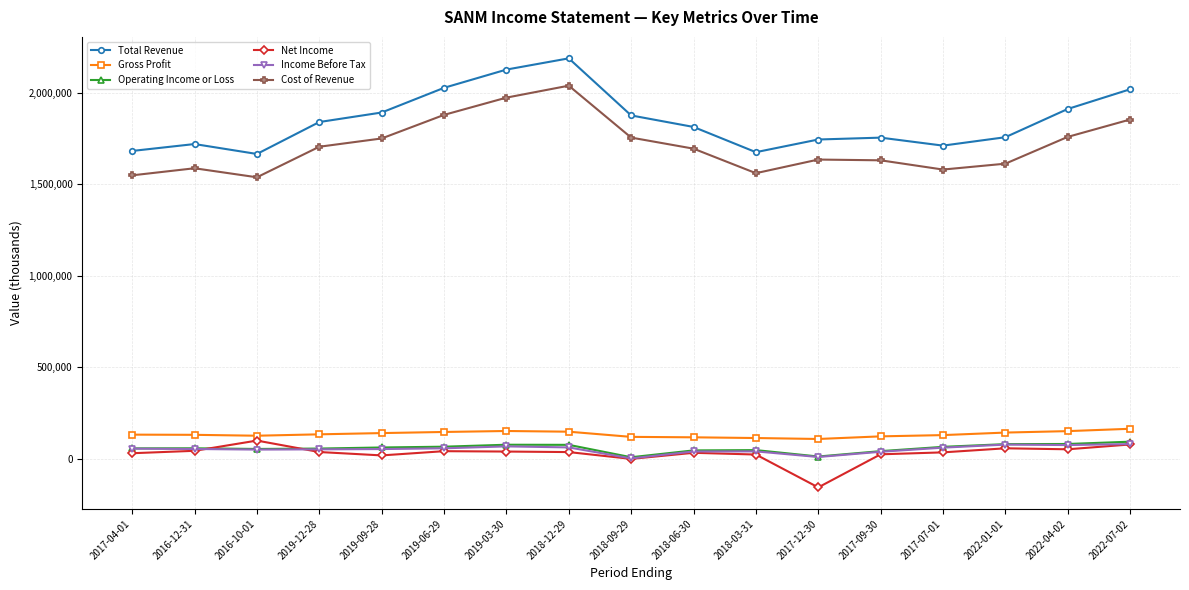

At which label is Net Income closest to -27050?

2018-09-29